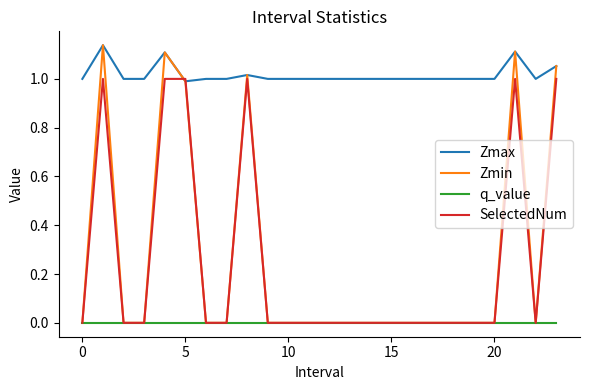

Which series has the widest spread of values?

Zmin